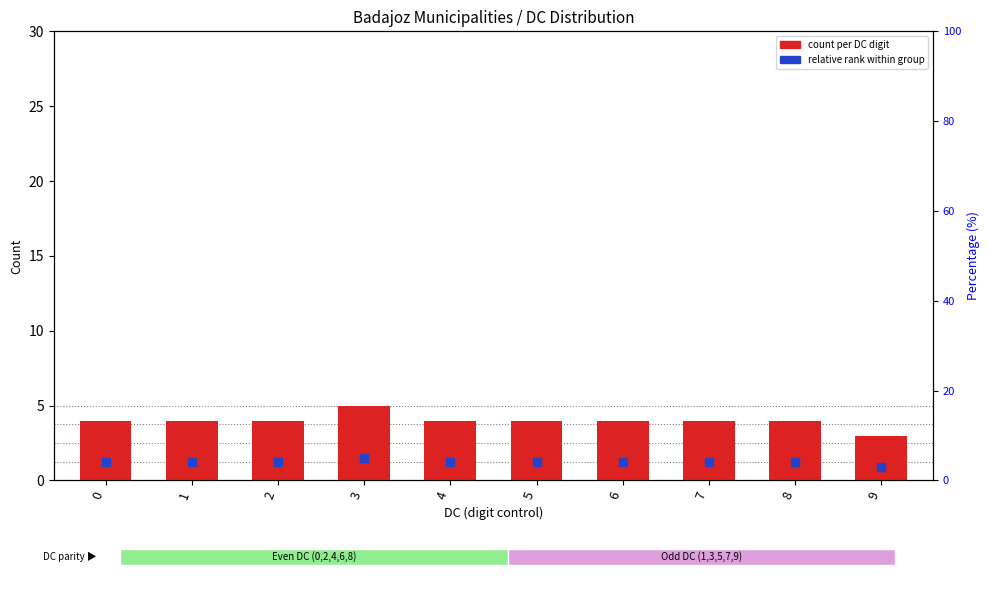

Which series contains the highest Y value?

count per DC